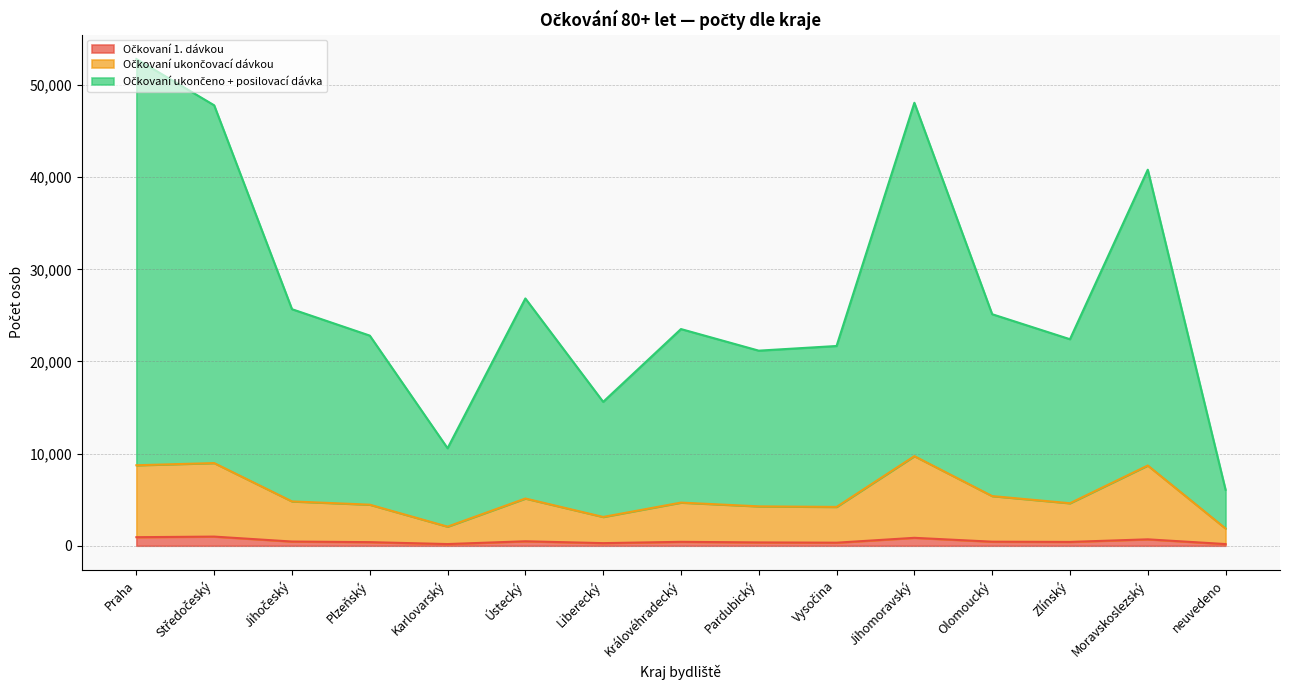

Does the chart display data point markers on the line(s)?

No